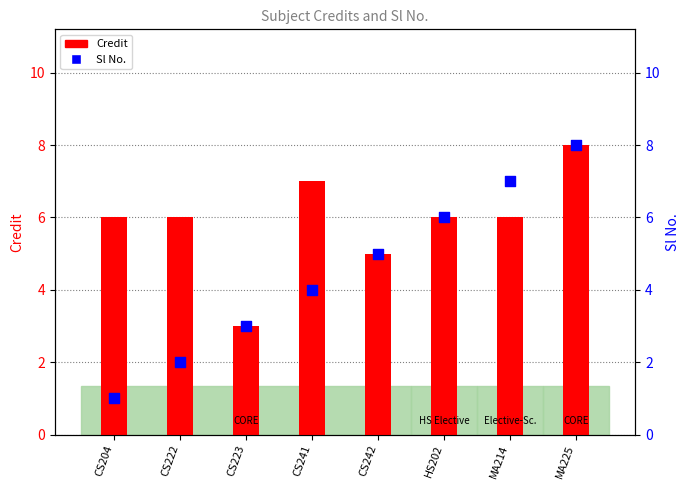

What are all the series names shown in the legend?

Credit, Sl No.